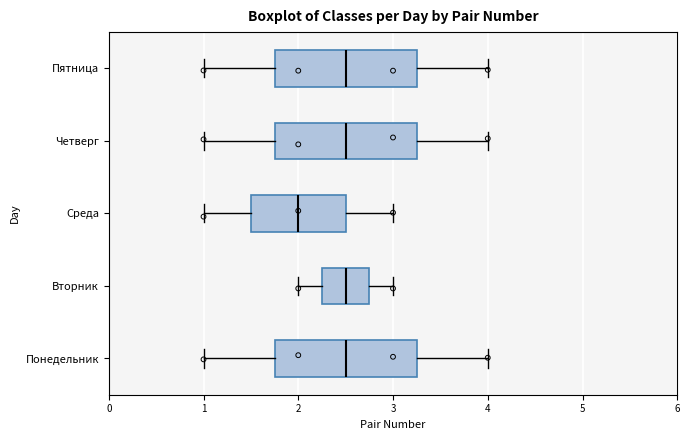

Reading bottom to top, read every box against the x-axis: the position of its median line, the range the box covers, and the ends of its whiskers. The values are not printed on the chart, so give them approximately, as read against the axis.

Понедельник: median 2.5, box 1.8 to 3.3, whiskers 1.0 to 4.0
Вторник: median 2.5, box 2.3 to 2.8, whiskers 2.0 to 3.0
Среда: median 2.0, box 1.5 to 2.5, whiskers 1.0 to 3.0
Четверг: median 2.5, box 1.8 to 3.3, whiskers 1.0 to 4.0
Пятница: median 2.5, box 1.8 to 3.3, whiskers 1.0 to 4.0